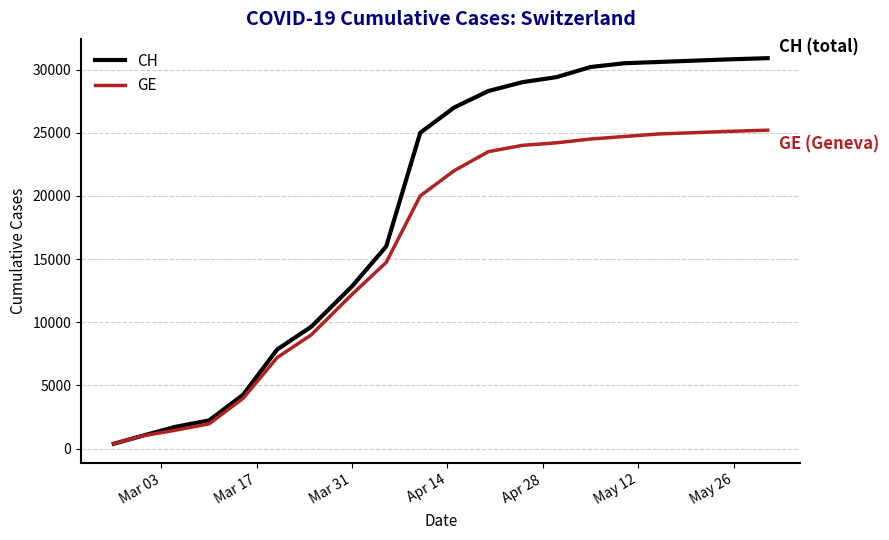

Which series has the largest total across all categories?

CH